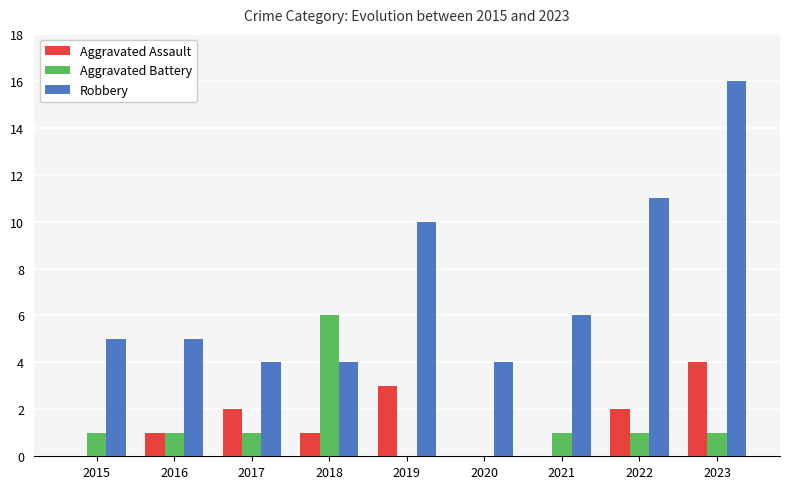

The value of Aggravated Battery at 2018 is 2. True or false?

False